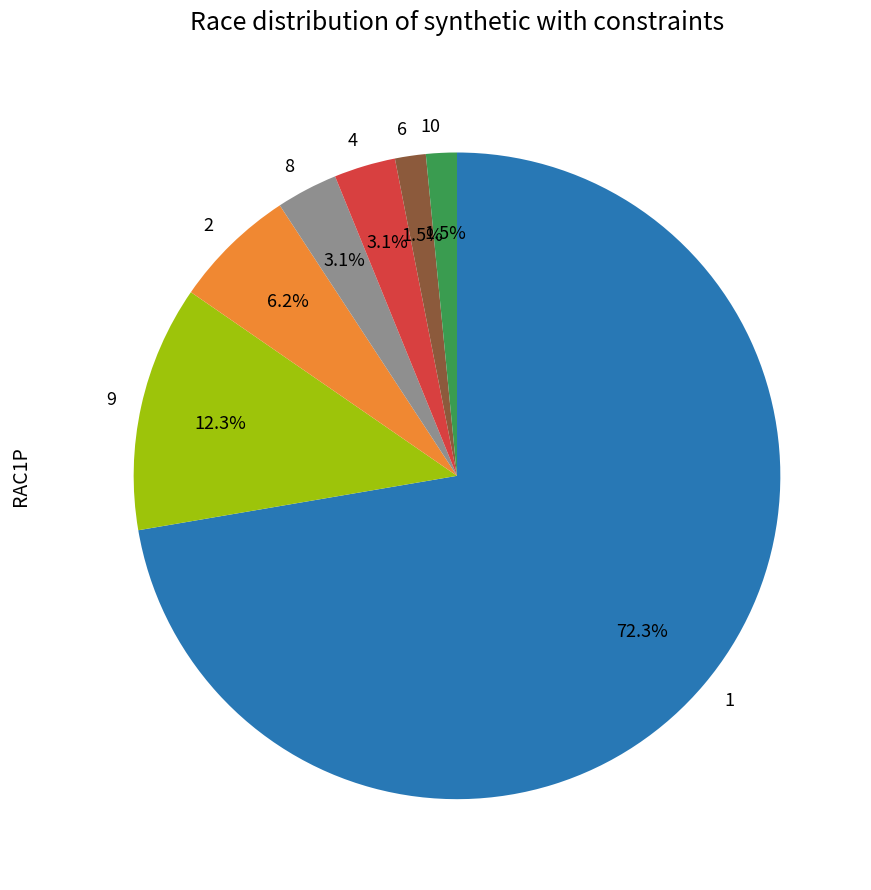

What percentage is the 2 slice, to the nearest percent?

6%